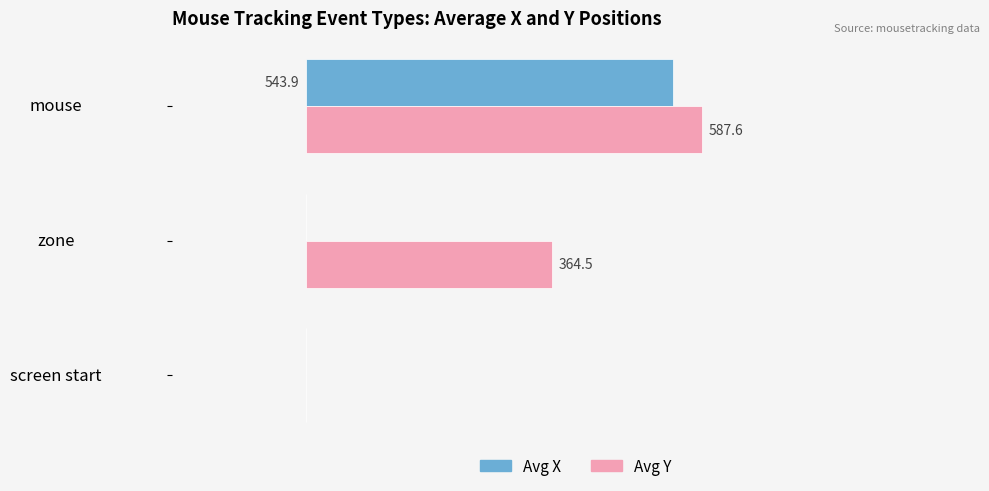

Which category has the highest value in the Avg Y series?

mouse